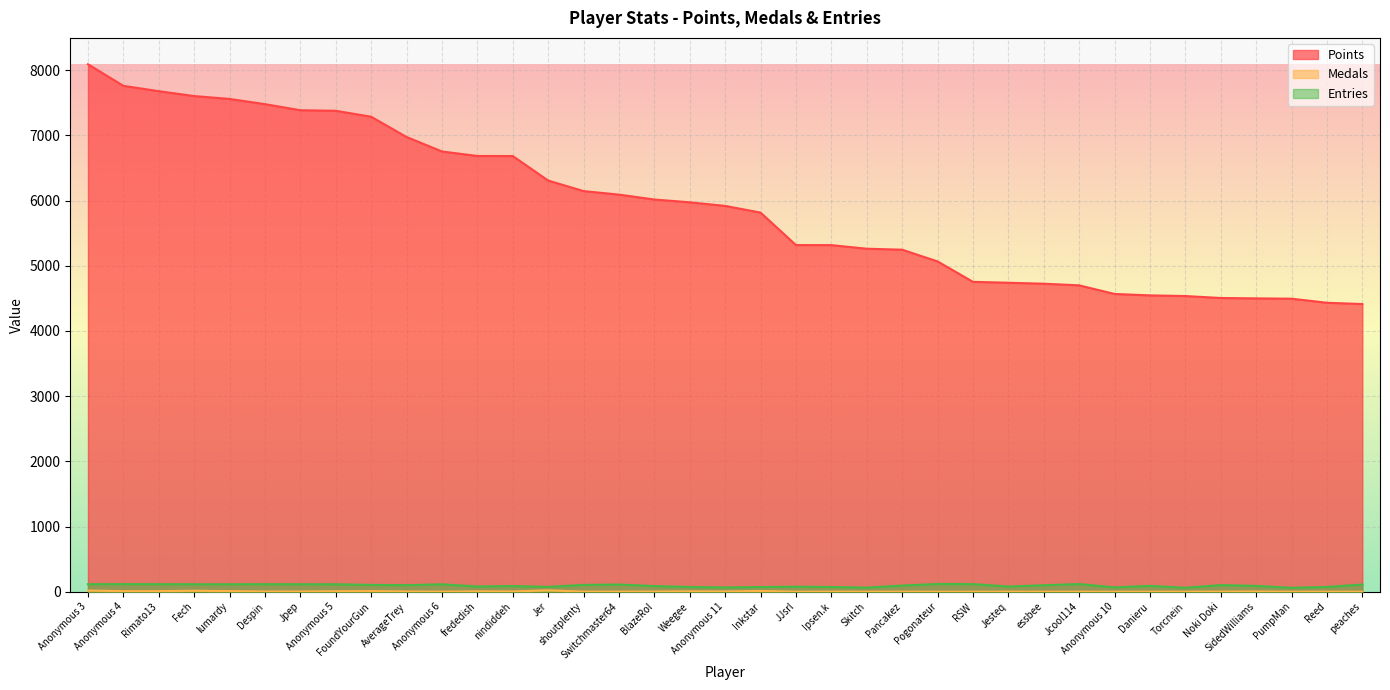

True or false: Points and Entries intersect in this chart.

False